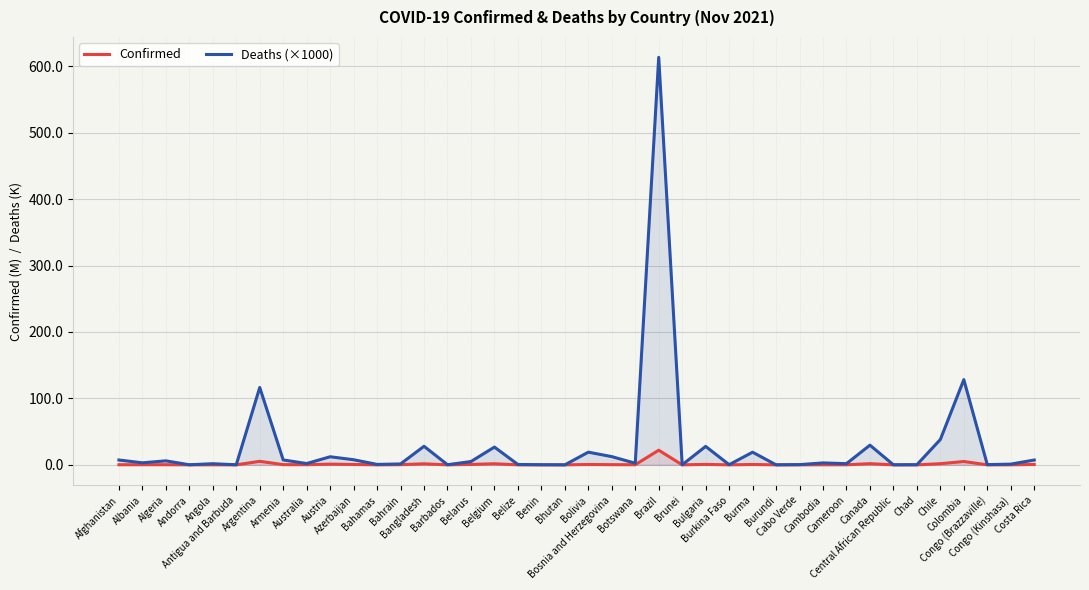

What are all the series names shown in the legend?

Confirmed, Deaths (×1000)